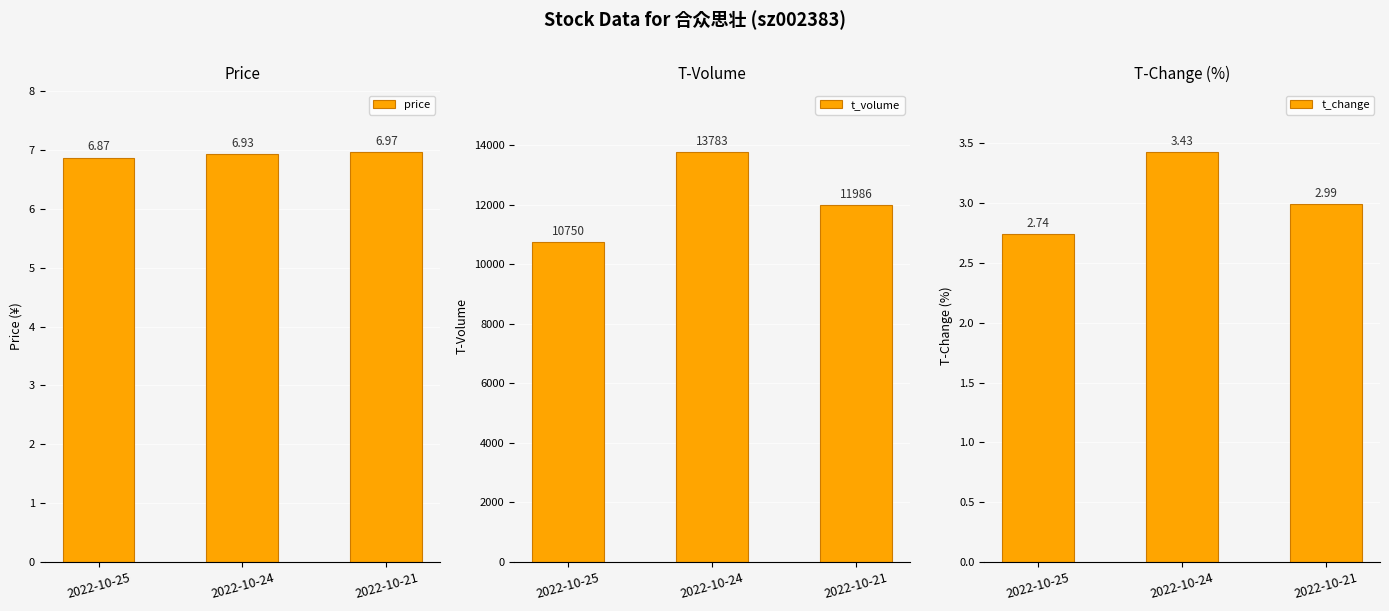

What is the spread (max minus min) of values at 2022-10-25?

10747.3